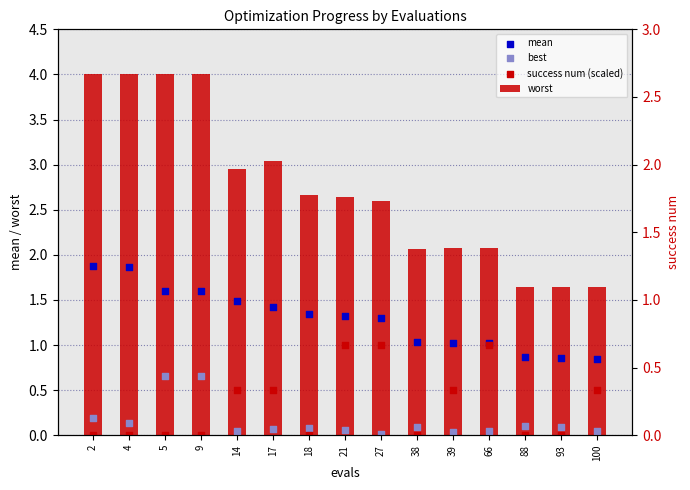

At how many categories does at least one series exceed 3?

5